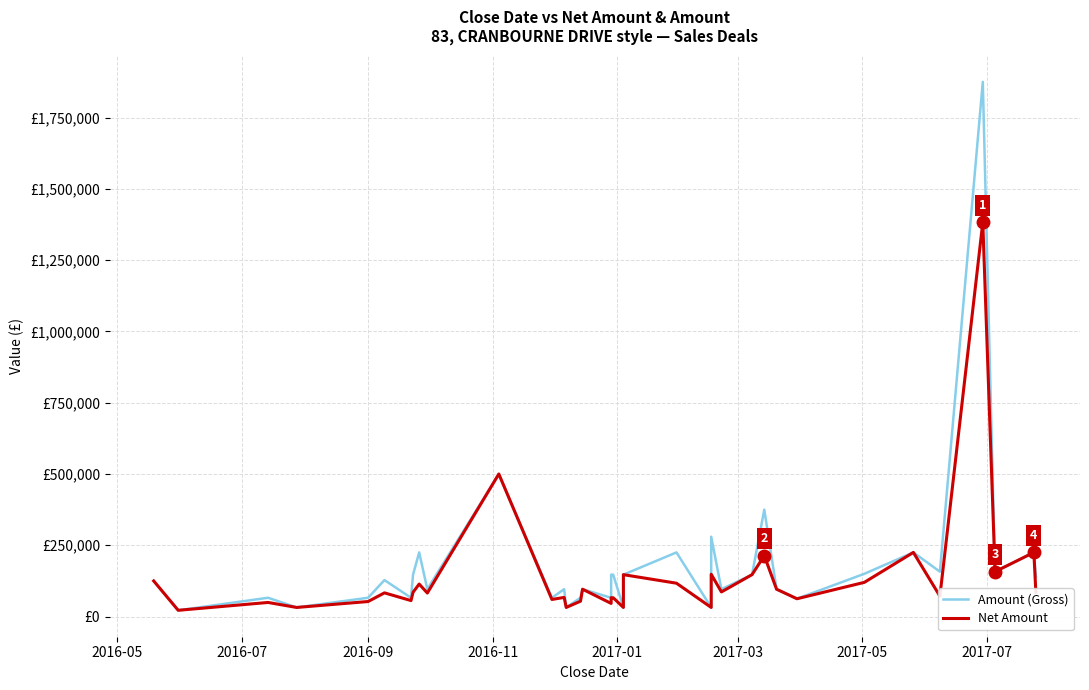

How many data points in Net Amount are above 85260?

19